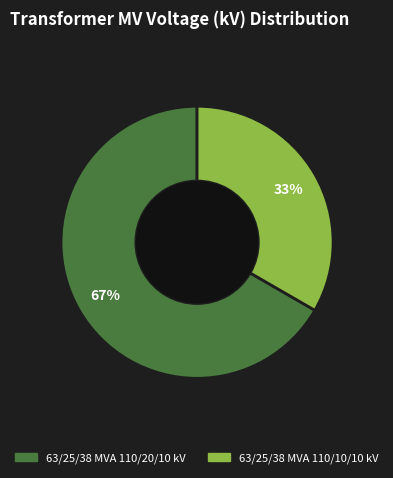

Which category has the biggest portion of the pie?

63/25/38 MVA 110/20/10 kV